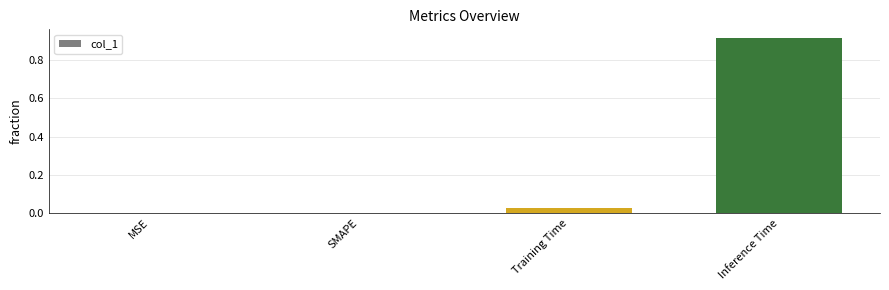

Is it true that the value at SMAPE is 0.0?

True